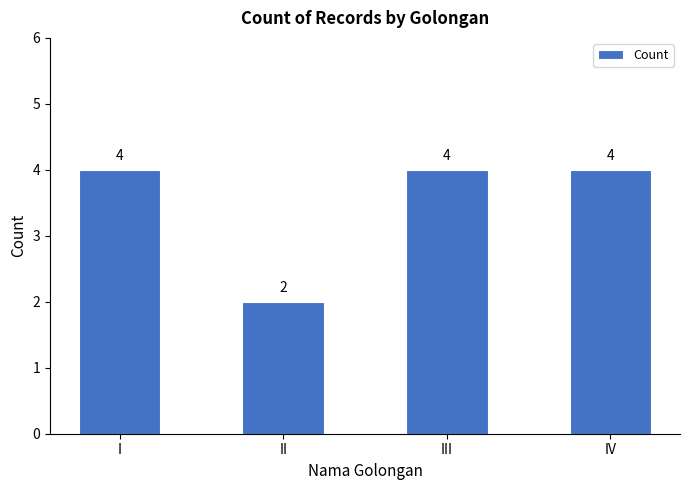

What is the change in value from II to IV?

+2